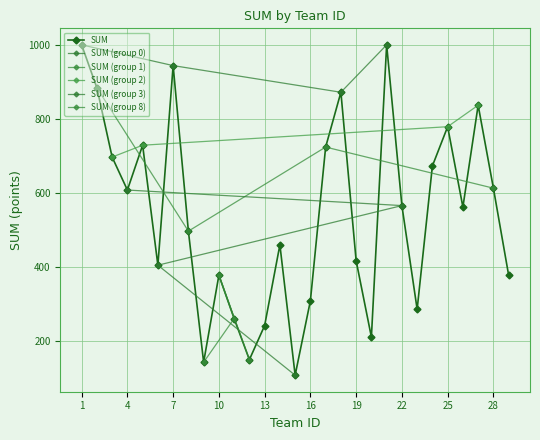

Is it true that the value at 15 is 47?

False